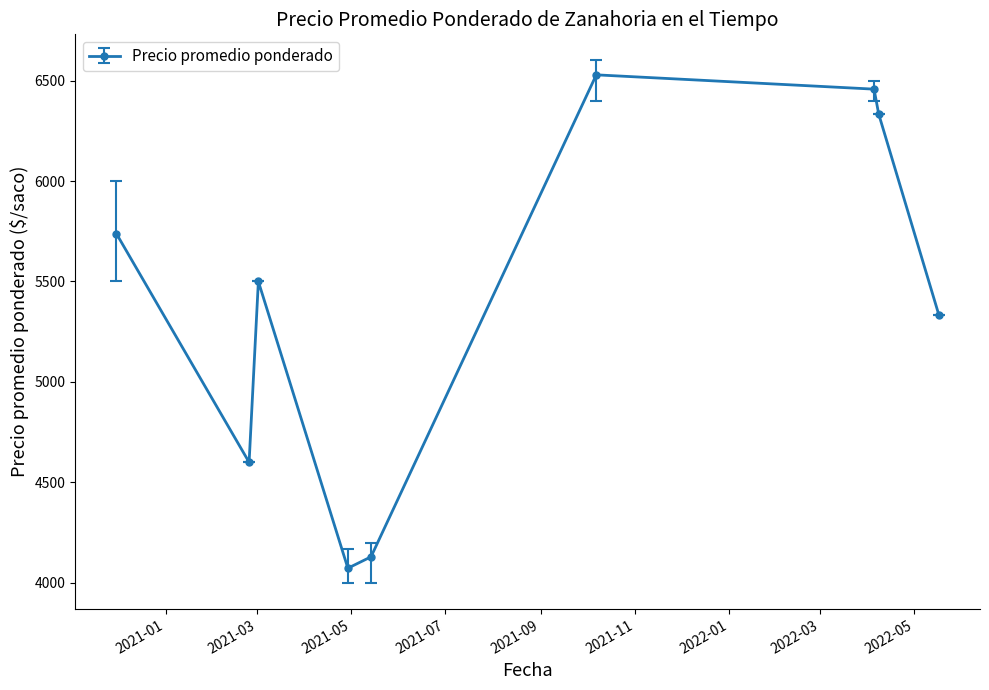

What is the smallest value displayed?

4072.8